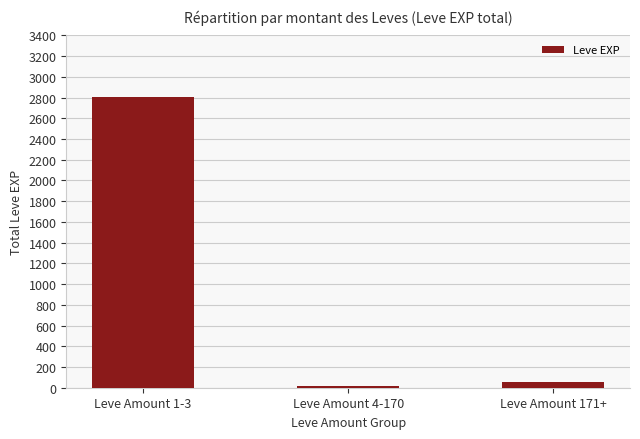

Count the number of data series in this chart.

1